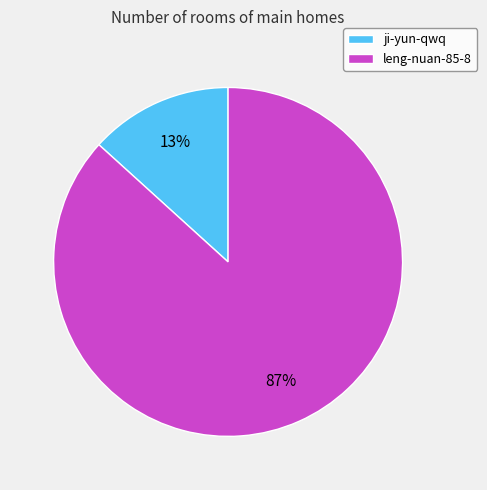

Count the number of slices in the pie.

2